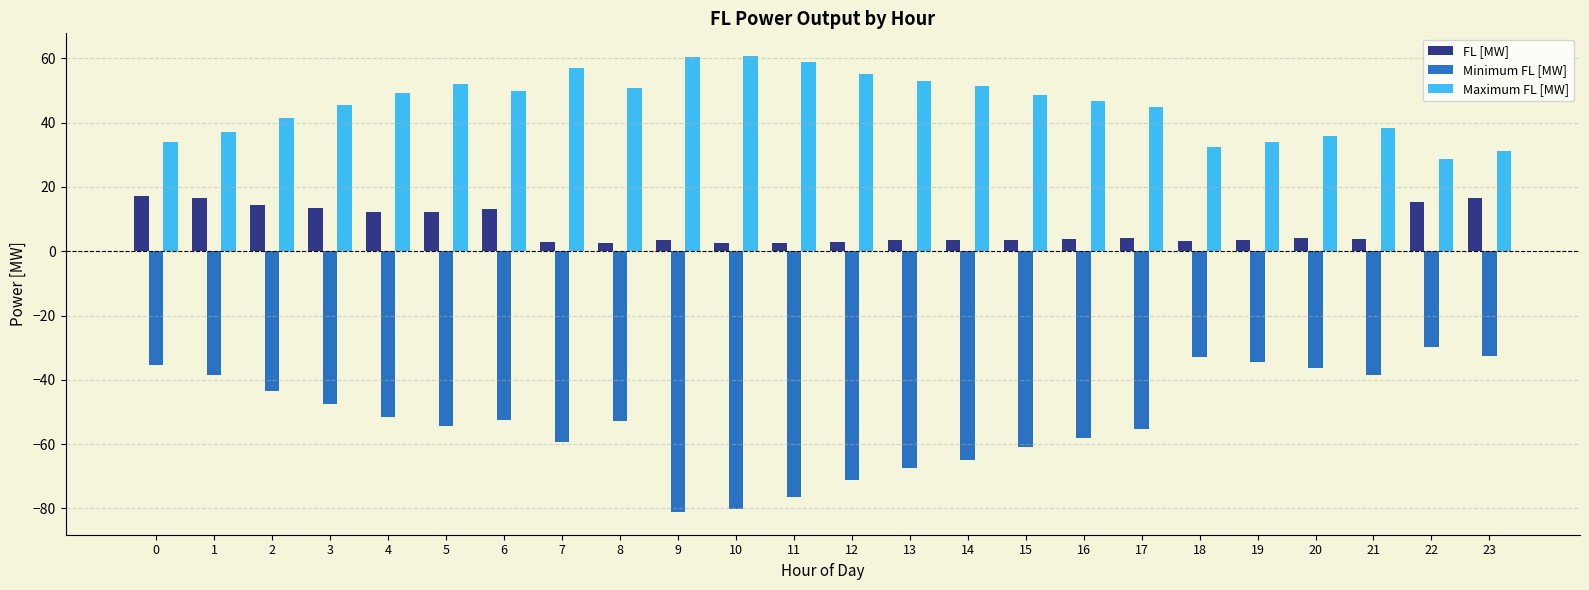

Rank the series by their maximum value, from highest to lowest.

Maximum FL [MW], FL [MW], Minimum FL [MW]